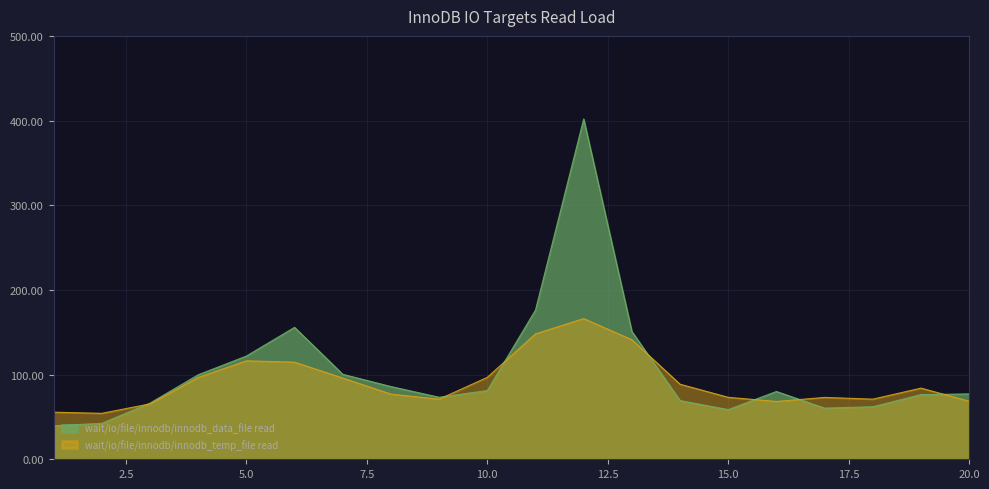

Which series changed the most between 5 and 7?

wait/io/file/innodb/innodb_data_file read